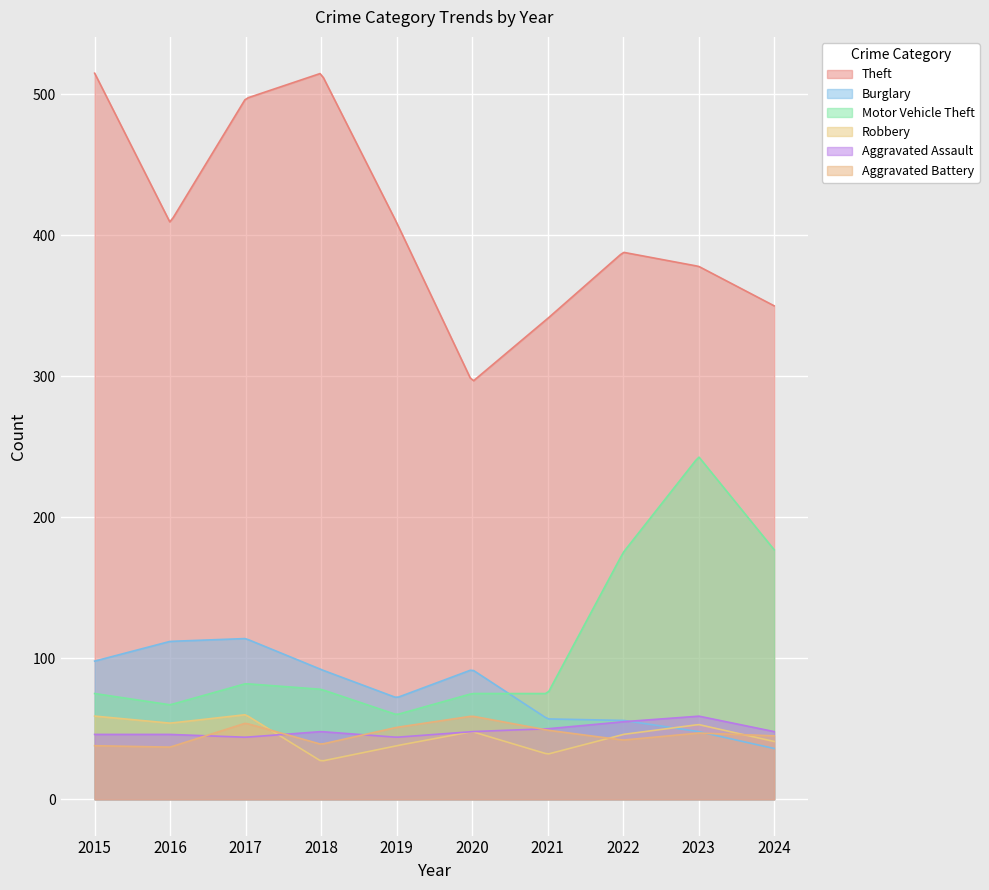

At how many categories does at least one series exceed 487?

3